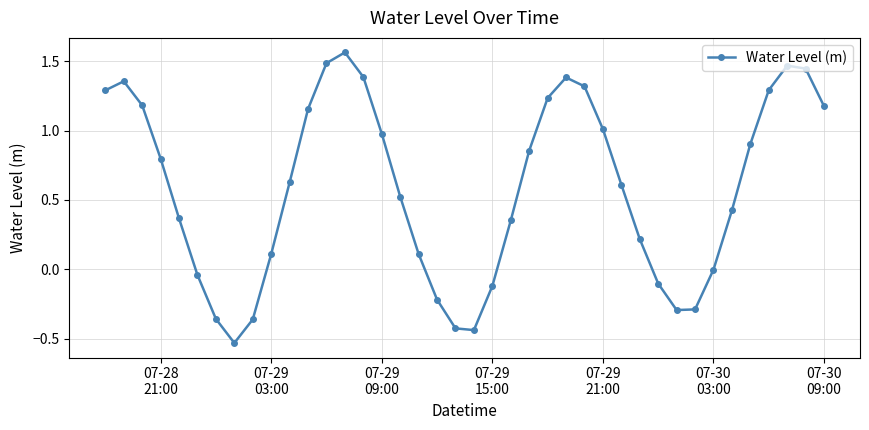

How many distinct data groups are displayed?

1